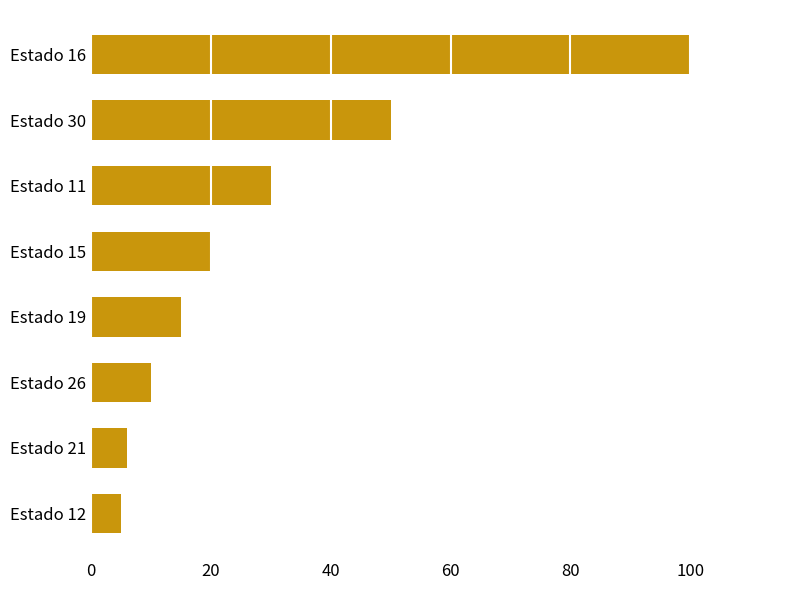

Rank the categories by value from lowest to highest.

Estado 12, Estado 21, Estado 26, Estado 19, Estado 15, Estado 11, Estado 30, Estado 16